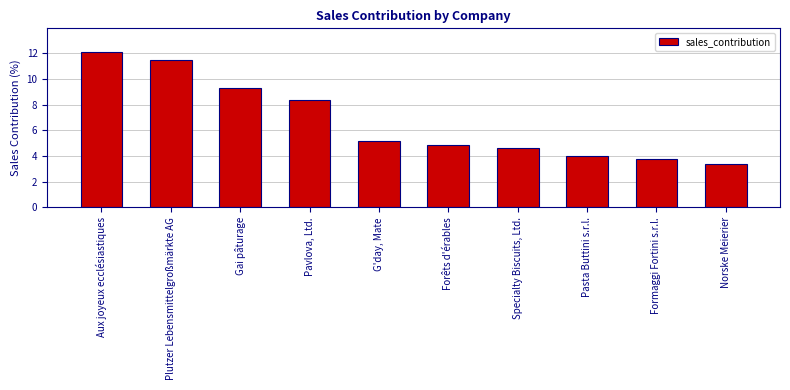

What is the label of the 7th bar from the left?

Specialty Biscuits, Ltd.